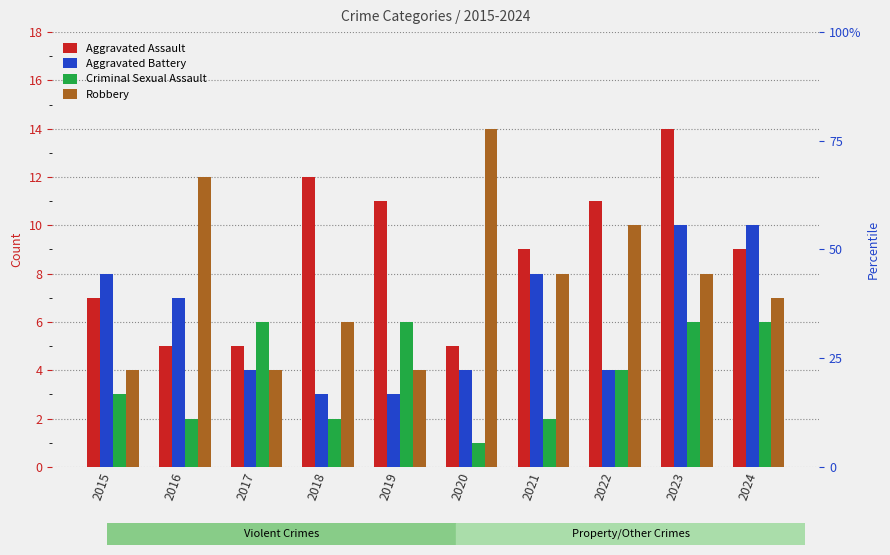

Rank the categories by Aggravated Assault value from lowest to highest.

2016, 2017, 2020, 2015, 2021, 2024, 2019, 2022, 2018, 2023